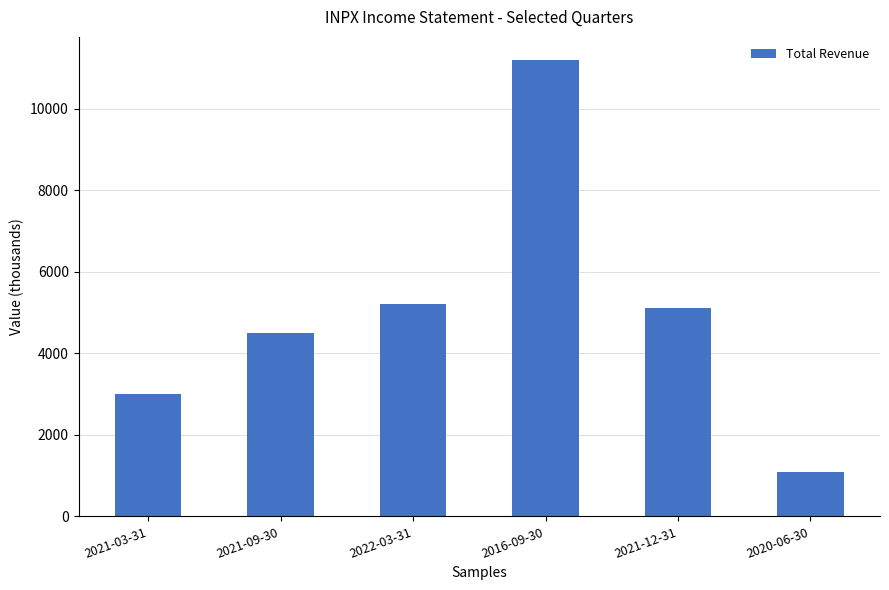

Reading left to right, list all the values displayed in this chart.

3000	4500	5200	11200	5100	1100